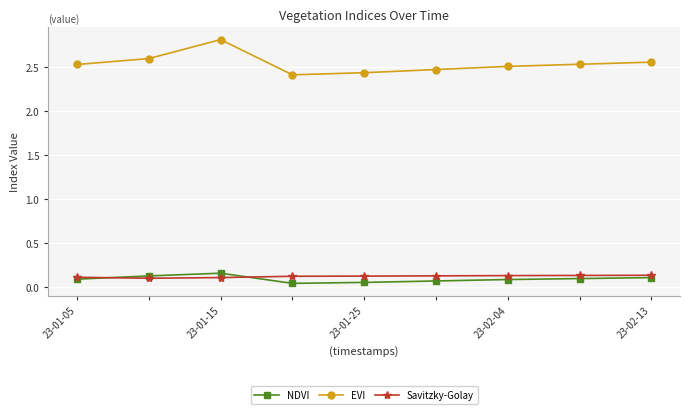

True or false: Savitzky-Golay and EVI intersect in this chart.

False